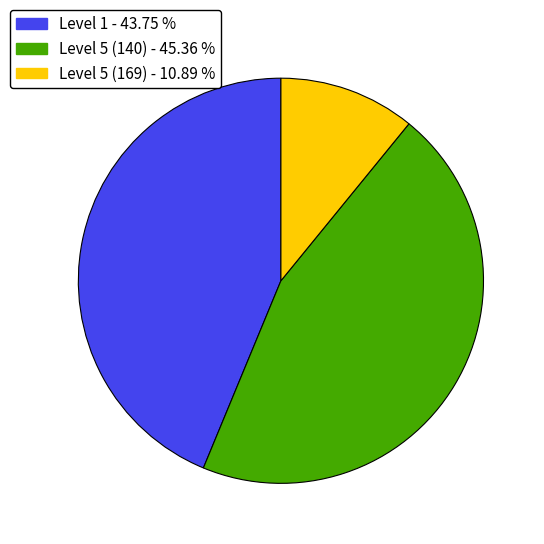

Which category has the biggest portion of the pie?

Level 5 (140) - 45.36 %